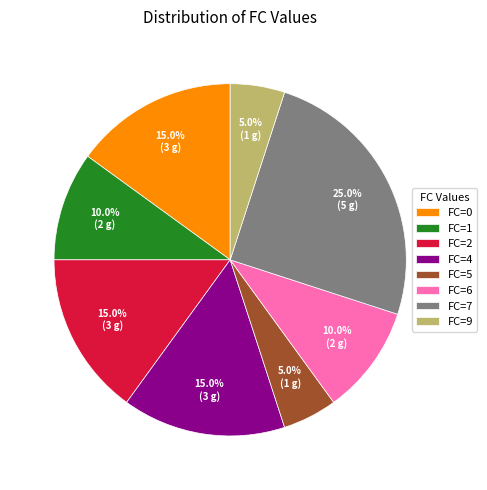

How many slices are in this pie chart?

8